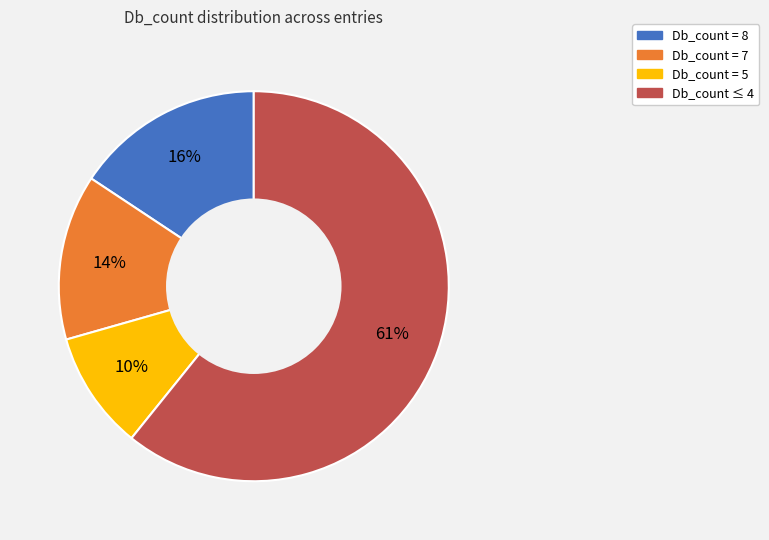

To the nearest percent, what percentage of the pie is Db_count = 7?

14%